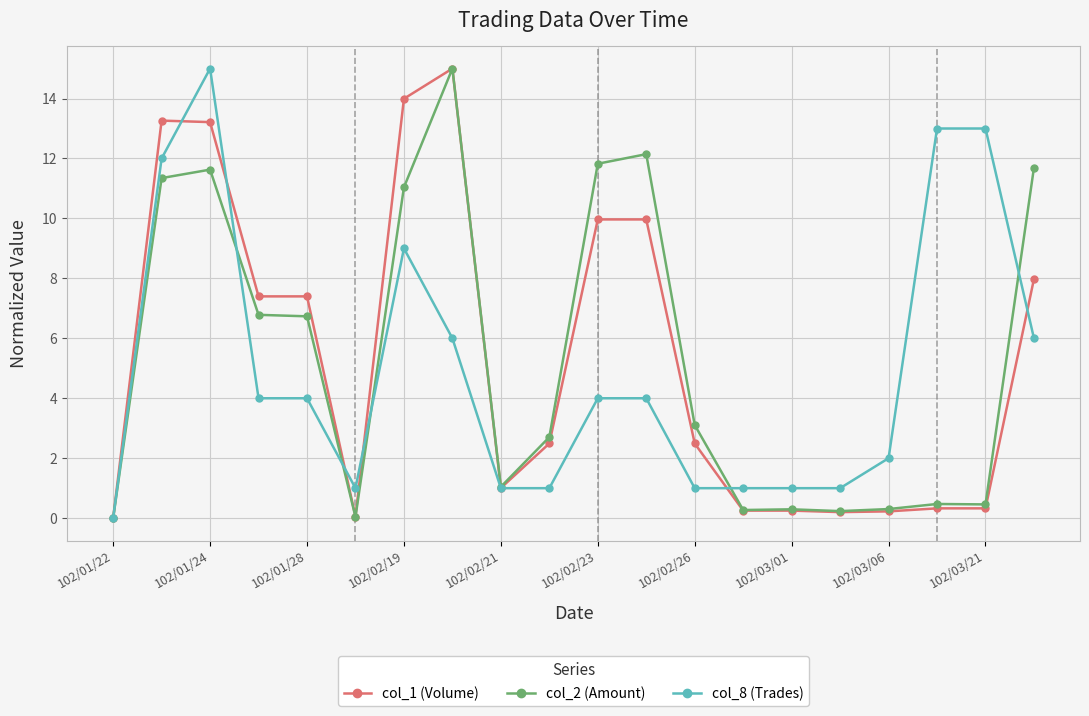

What is the value of the col_8 (Trades) point at the 3rd from the left?

15.0